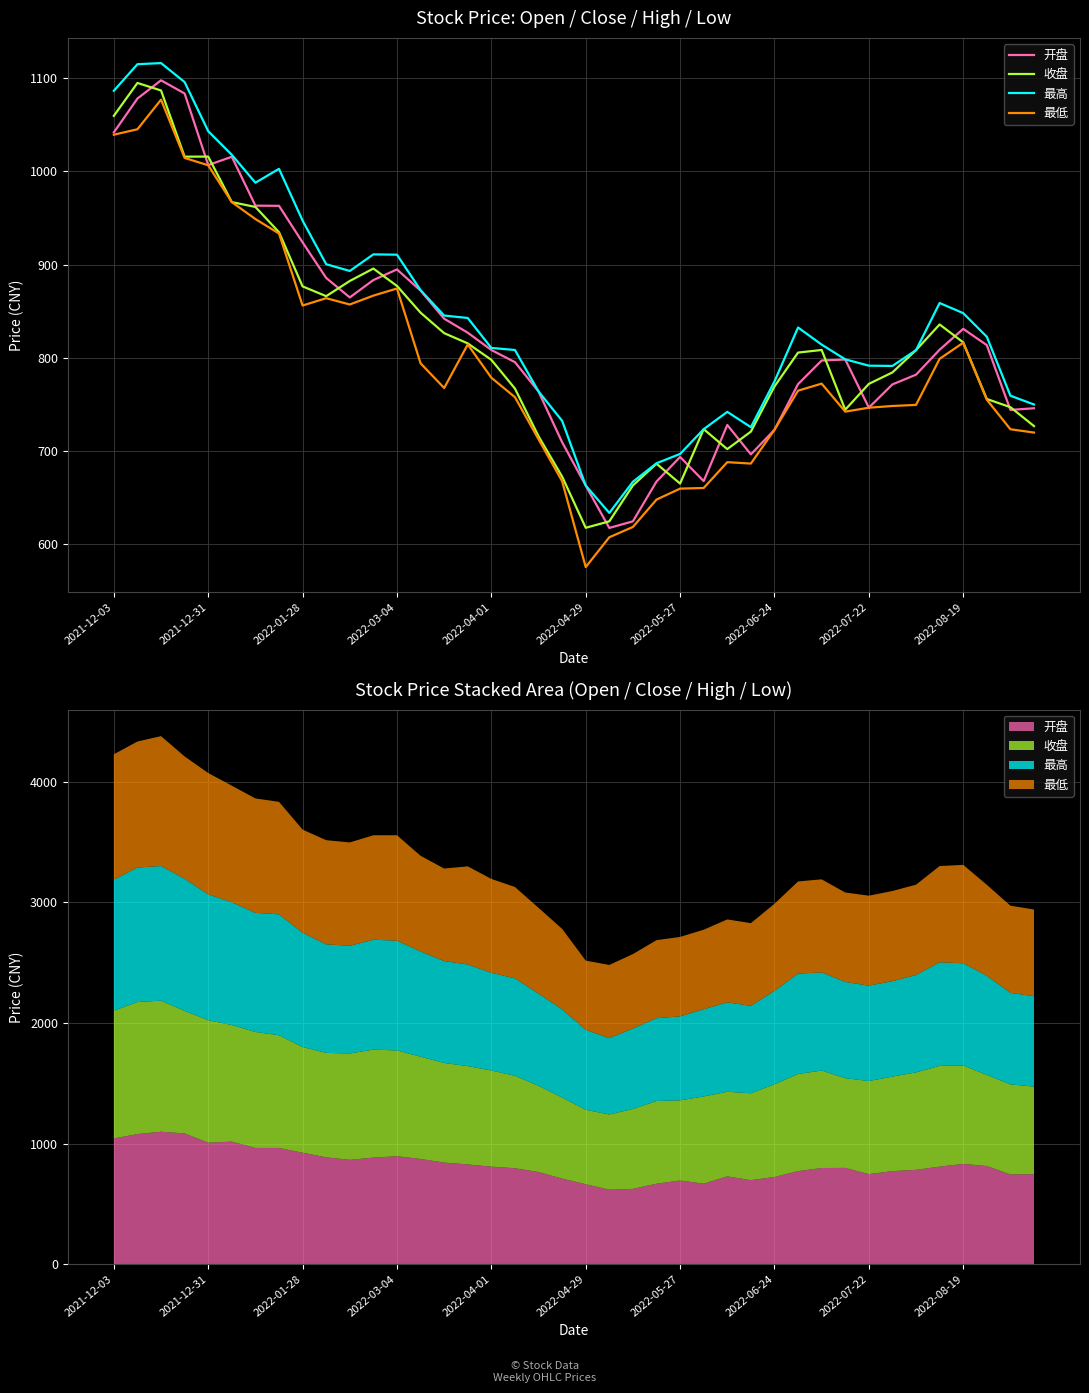

True or false: 最高 has more than 0 points higher than both neighbors.

True